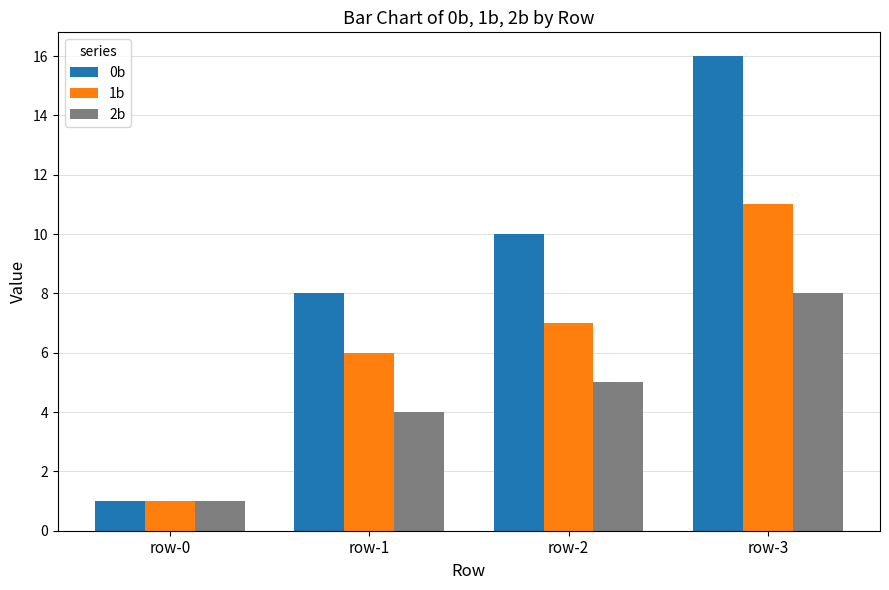

What is the lowest value of the 2b series?

1